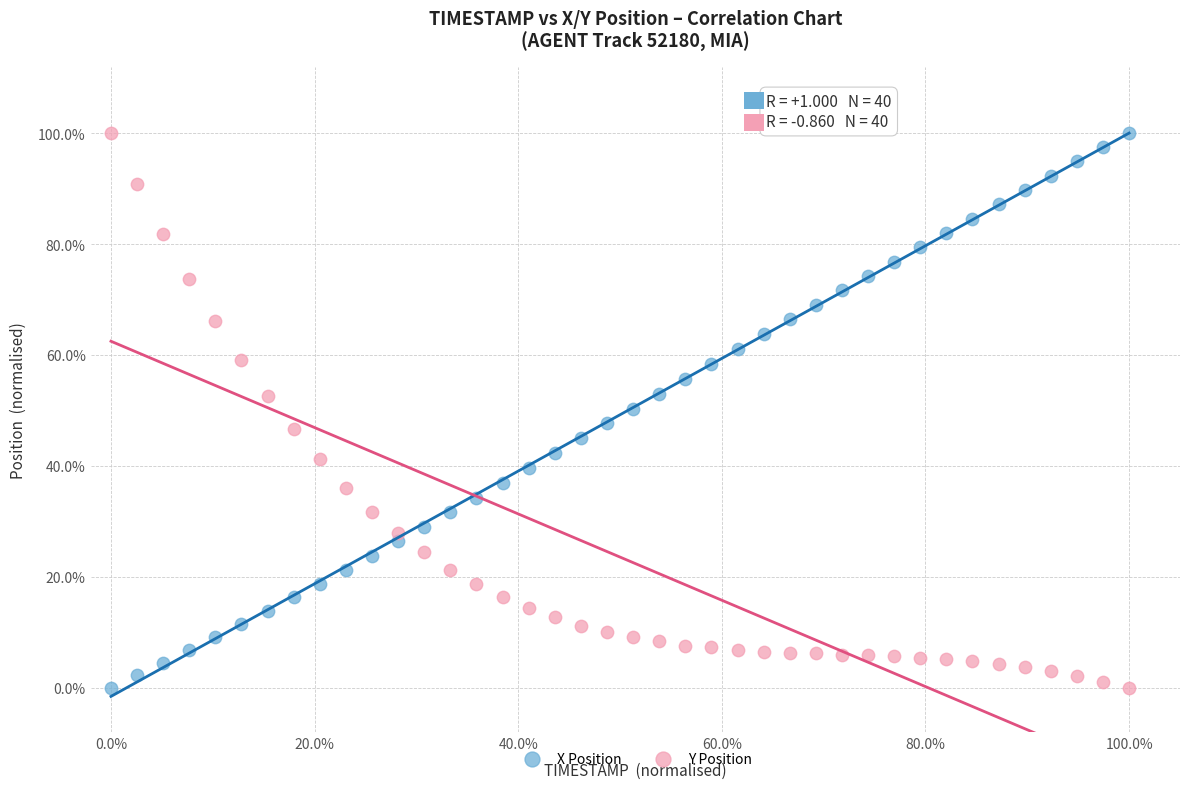

What are all the series names shown in the legend?

X Position, Y Position